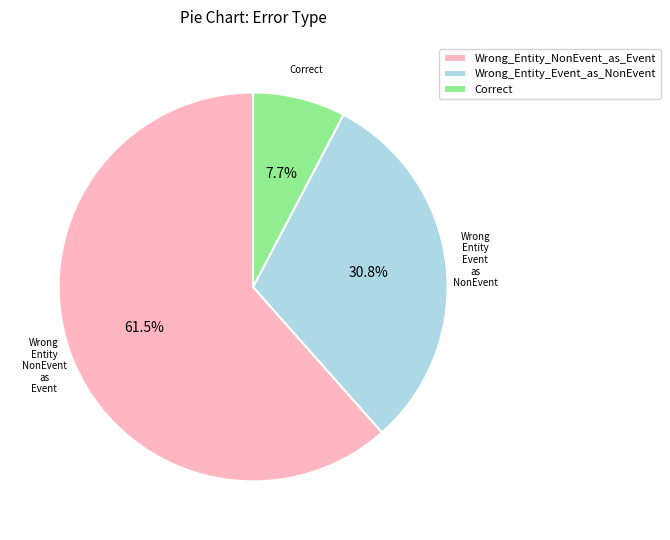

To the nearest percent, what is the difference between the Correct and Wrong_Entity_Event_as_NonEvent slice percentages?

23%